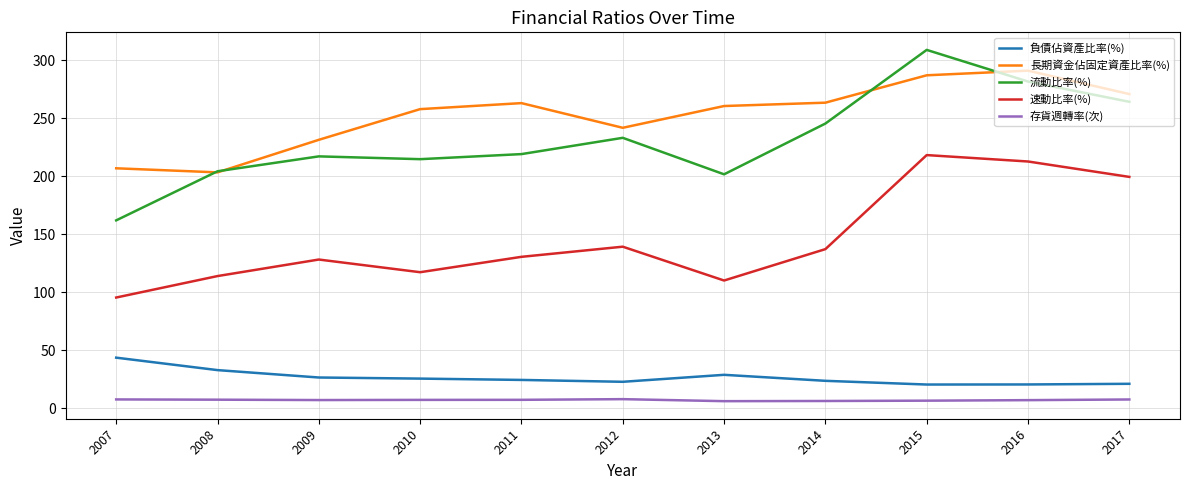

What is the maximum value for 流動比率(%)?

308.9